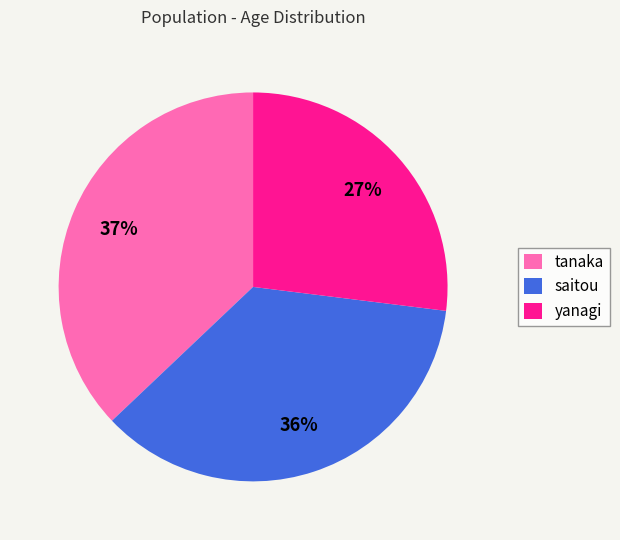

True or false: yanagi accounts for 22% of the total.

False